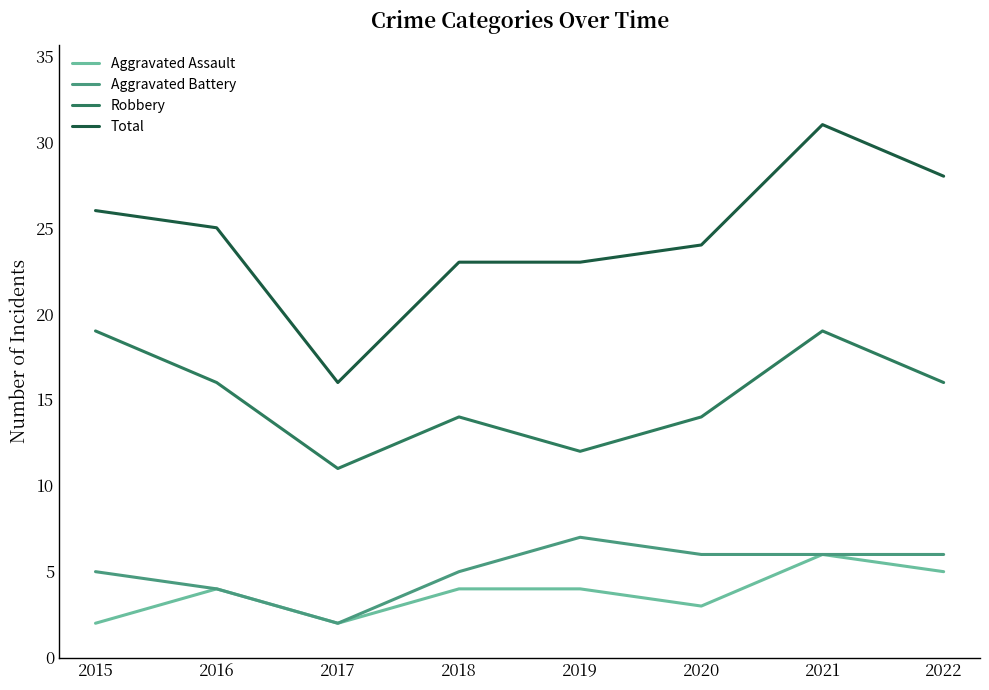

What is the sum of all Total values?

196